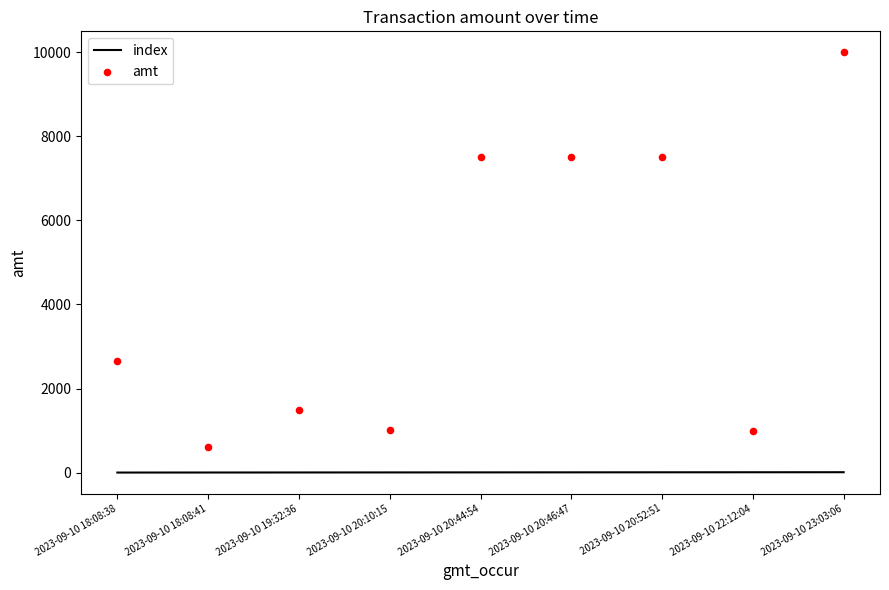

What are all the series names shown in the legend?

index, amt